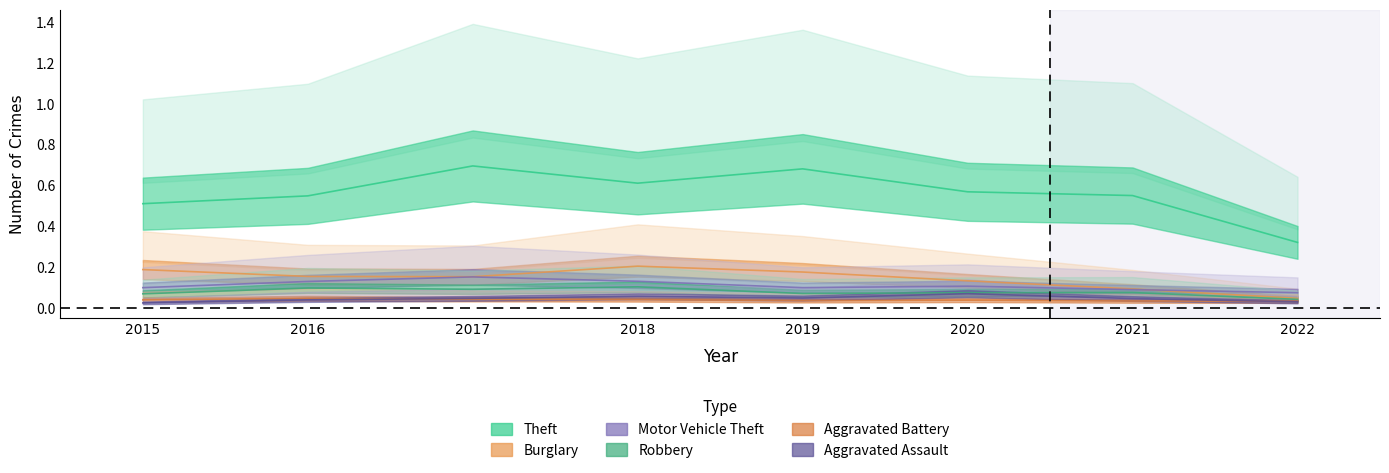

Reading left to right, list all the values displayed in this chart.

Theft: 0.5	0.5	0.7	0.6	0.7	0.6	0.6	0.3
Burglary: 0.2	0.2	0.2	0.2	0.2	0.1	0.1	0.0
Motor Vehicle Theft: 0.1	0.1	0.2	0.1	0.1	0.1	0.1	0.1
Robbery: 0.1	0.1	0.1	0.1	0.1	0.1	0.1	0.0
Aggravated Battery: 0.0	0.0	0.0	0.0	0.0	0.0	0.0	0.0
Aggravated Assault: 0.0	0.0	0.0	0.1	0.0	0.1	0.0	0.0